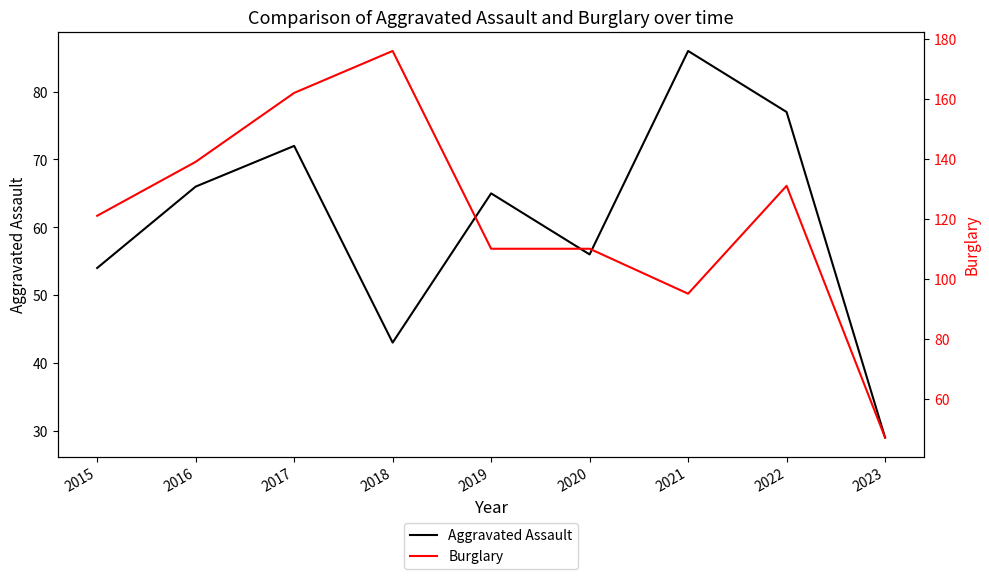

What is the maximum value shown in the chart?

176